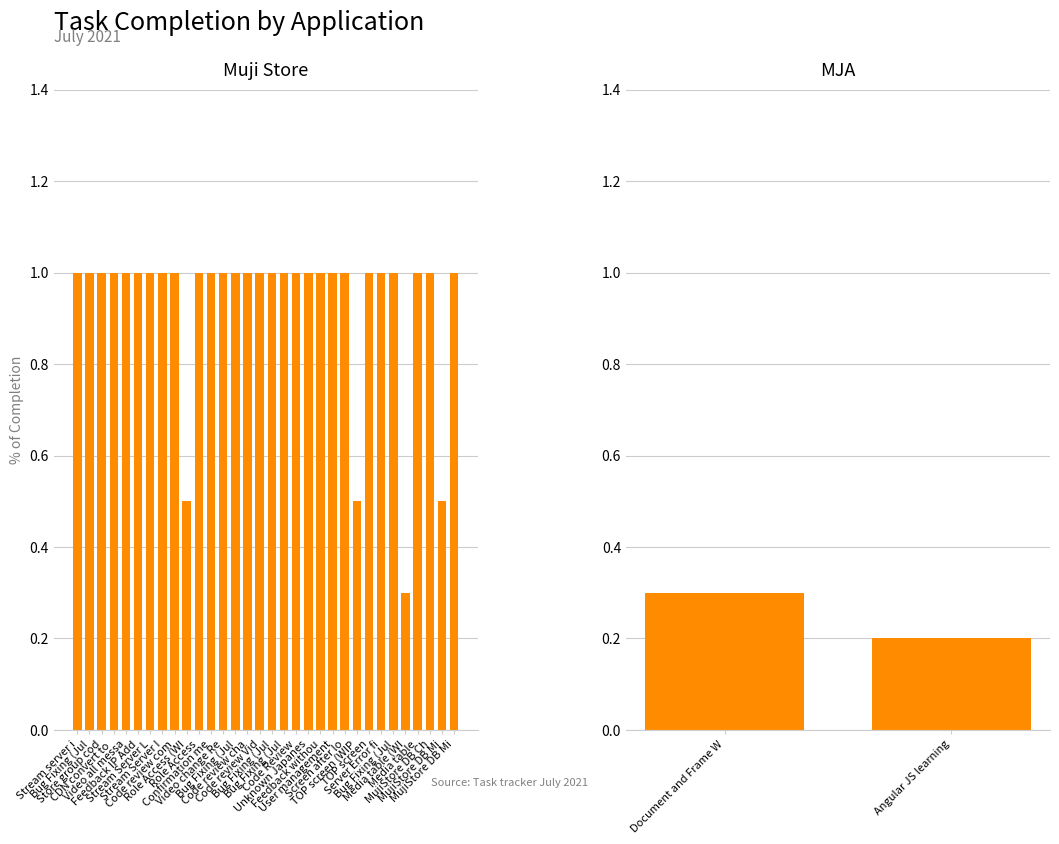

Between Video all messa and Video change Re, which is larger?

Video all messa